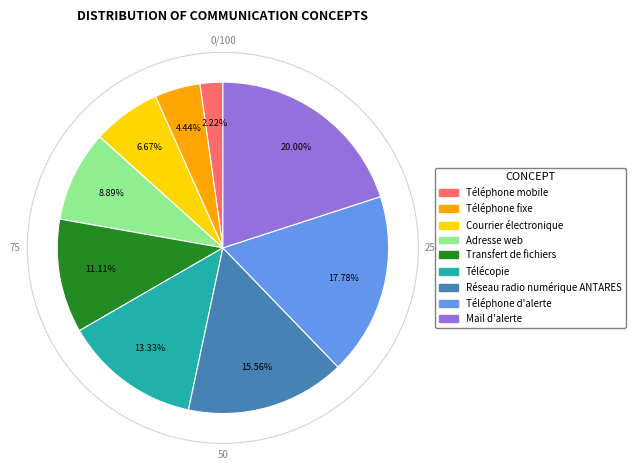

What is the ratio of the value at Adresse web to the value at Courrier électronique?

1.3